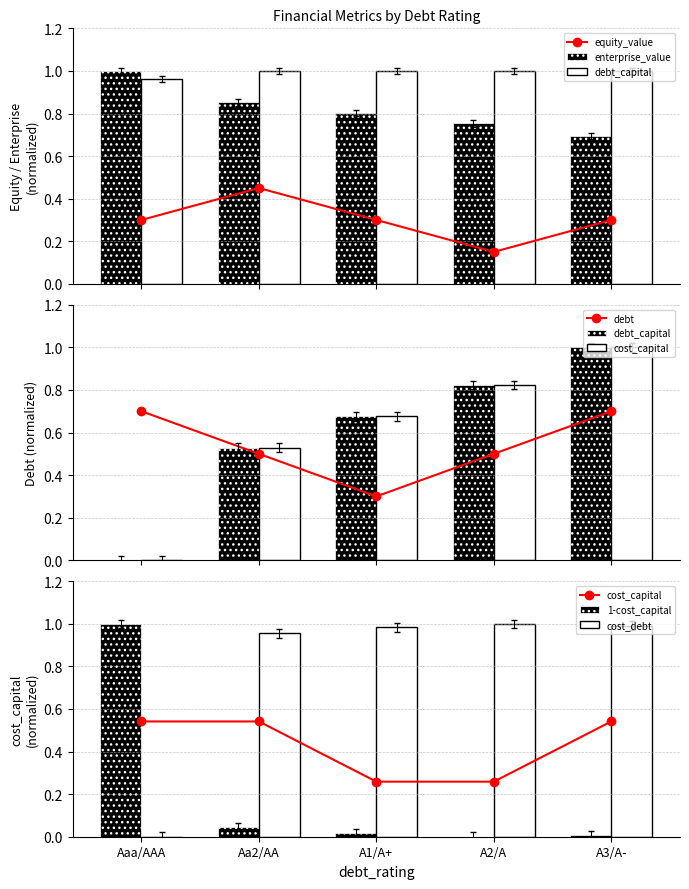

At how many categories does at least one series exceed 0?

5